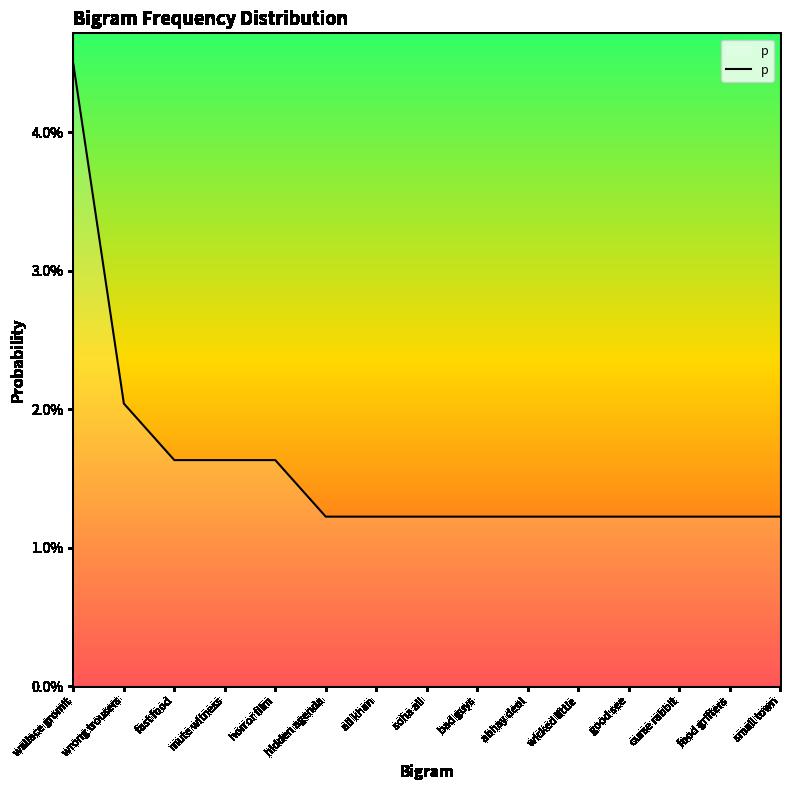

Between soha ali and ali khan, which is larger?

soha ali